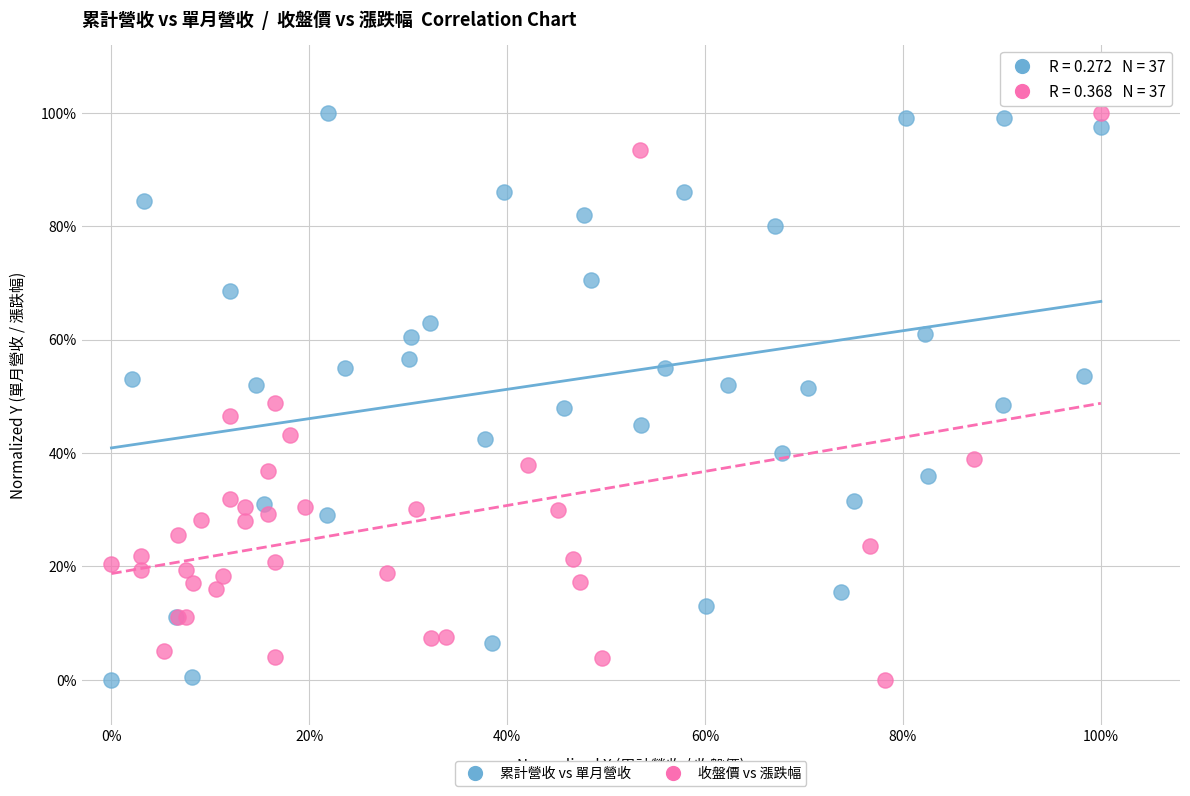

What are all the series names shown in the legend?

累計營收 vs 單月營收, 收盤價 vs 漲跌幅